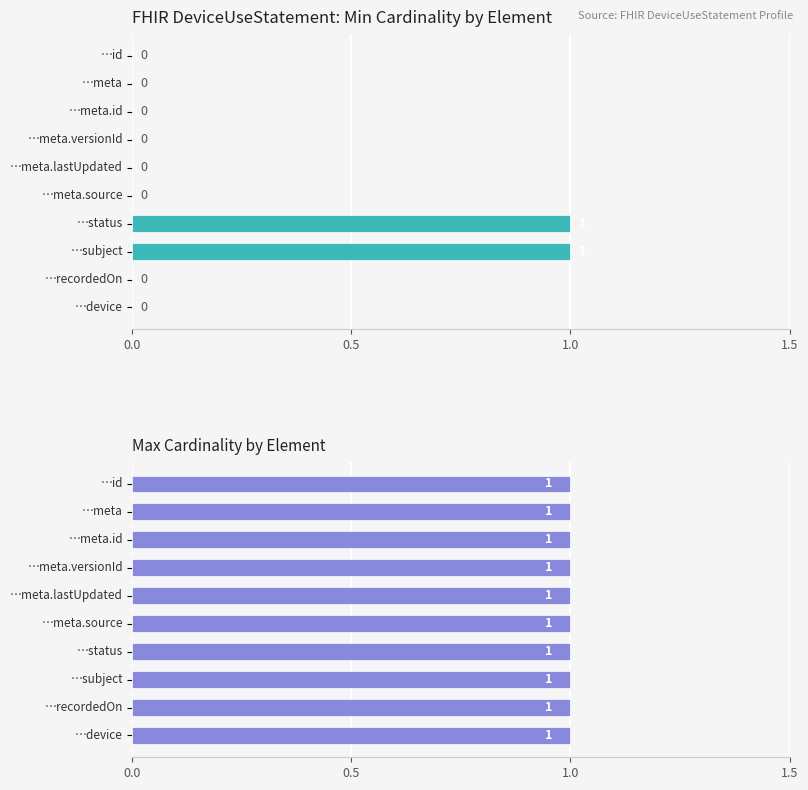

Is it true that Min Cardinality equals 0.3 at 7?

False